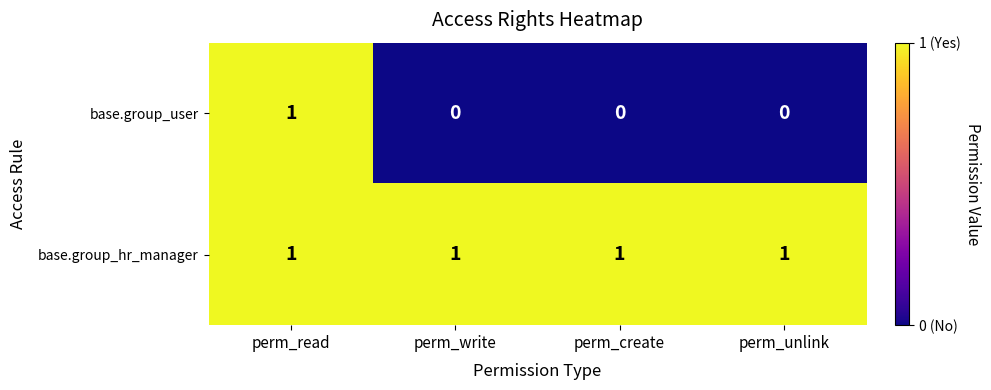

Is it true that base.group_user equals 0 at perm_create?

True